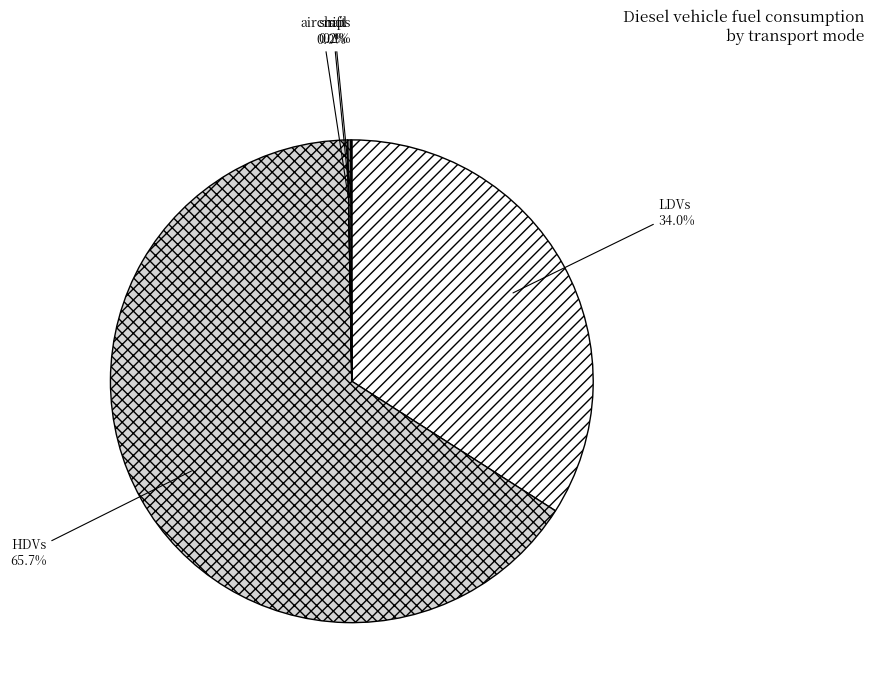

Is there any slice that represents more than half of the pie?

Yes